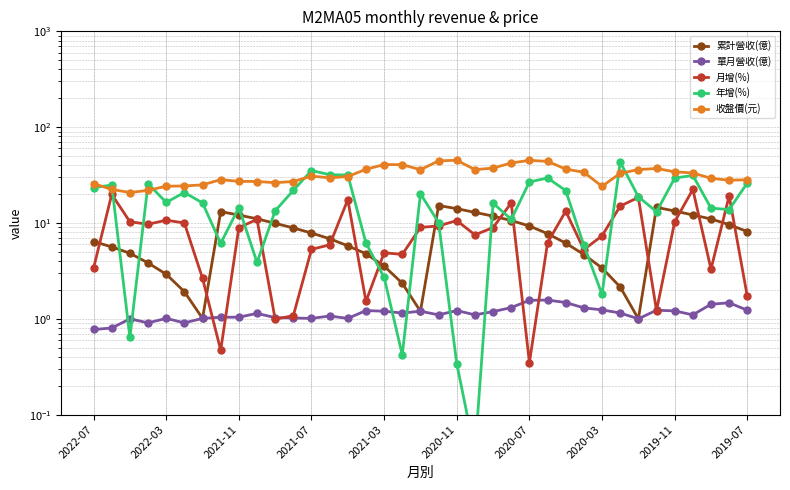

Which series changed the most between 2022-07 and 29?

年增(%)